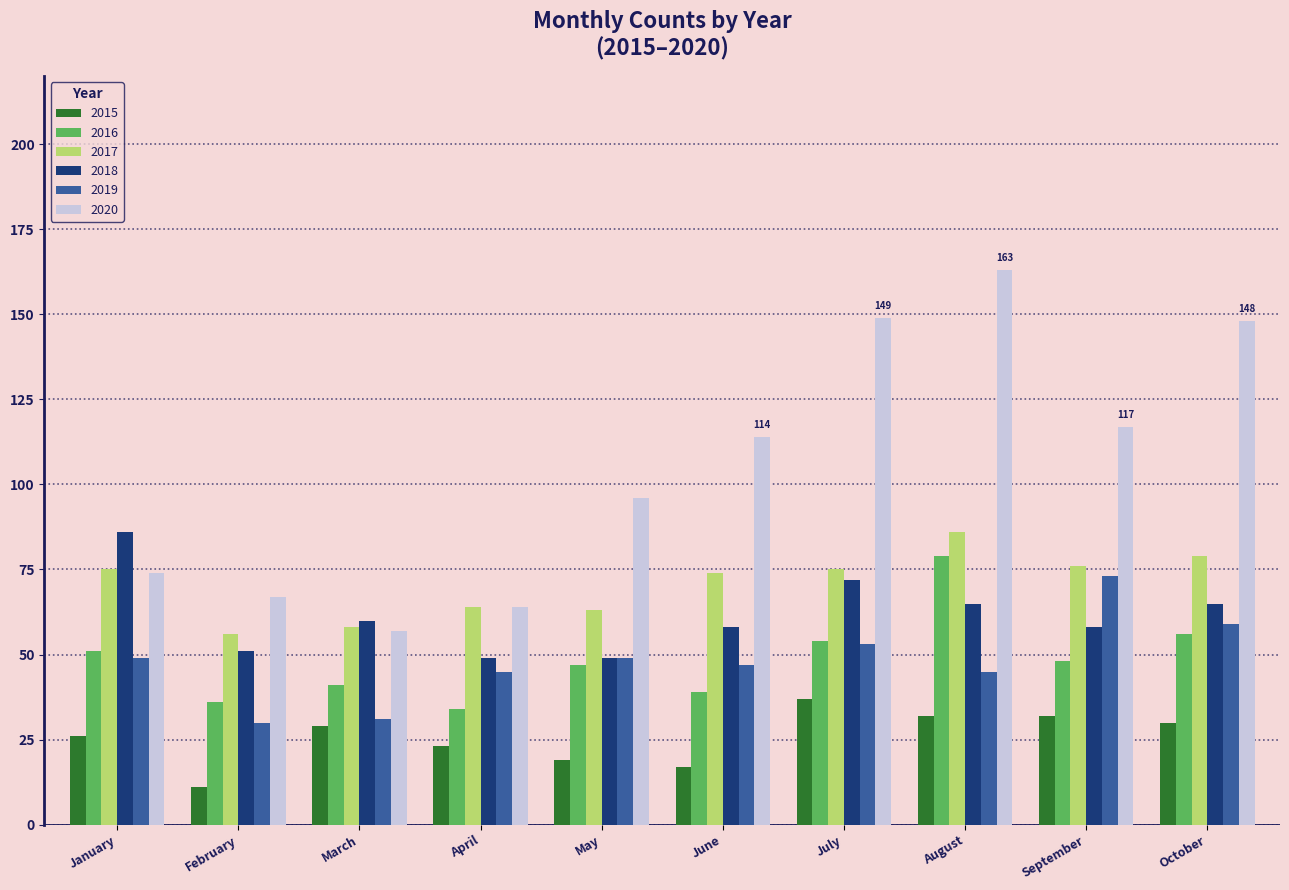

Reading right to left, extract all data points from this chart.

2015: 30	32	32	37	17	19	23	29	11	26
2016: 56	48	79	54	39	47	34	41	36	51
2017: 79	76	86	75	74	63	64	58	56	75
2018: 65	58	65	72	58	49	49	60	51	86
2019: 59	73	45	53	47	49	45	31	30	49
2020: 148	117	163	149	114	96	64	57	67	74